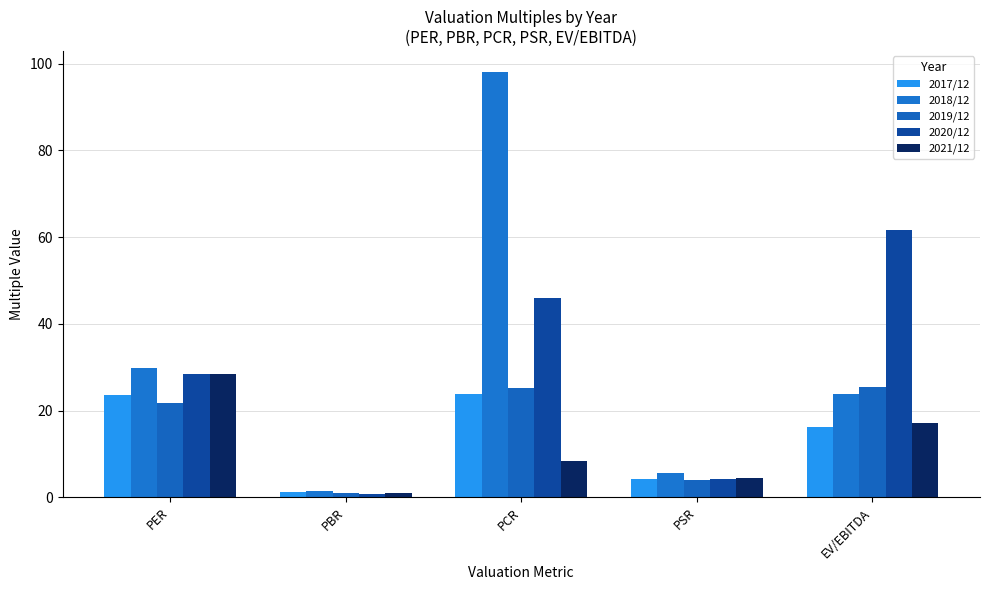

What position from the left is PBR?

2